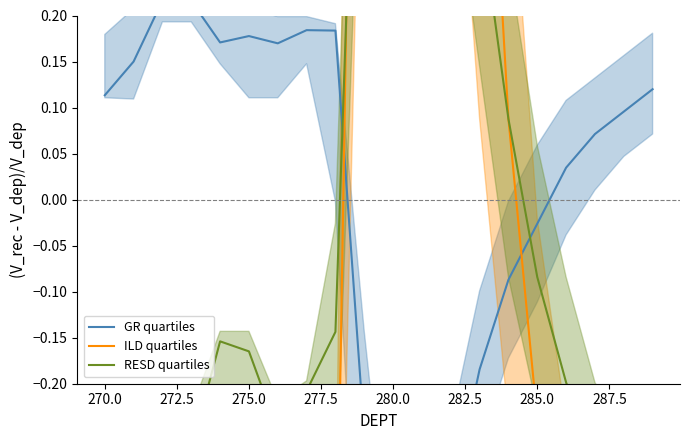

What is the sum of the RESD quartiles values at 272.5 and 277.5?

-0.5